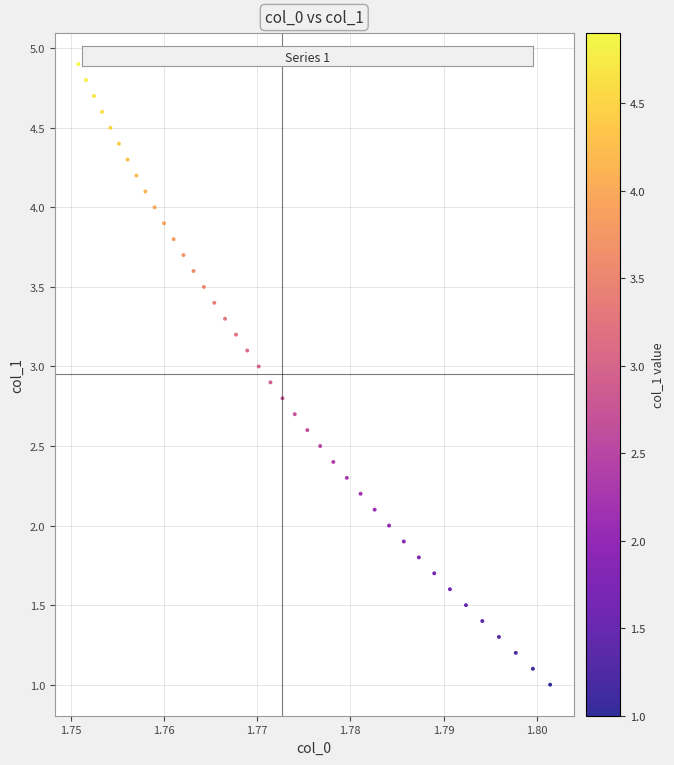

What is the range of Y values (max minus min)?

3.9